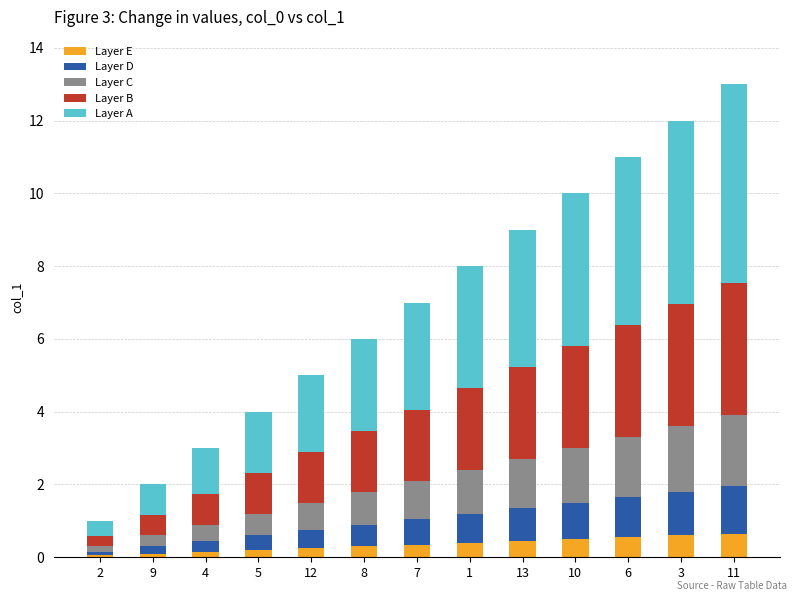

The Layer E series shows 0.2 at 12. True or false?

True